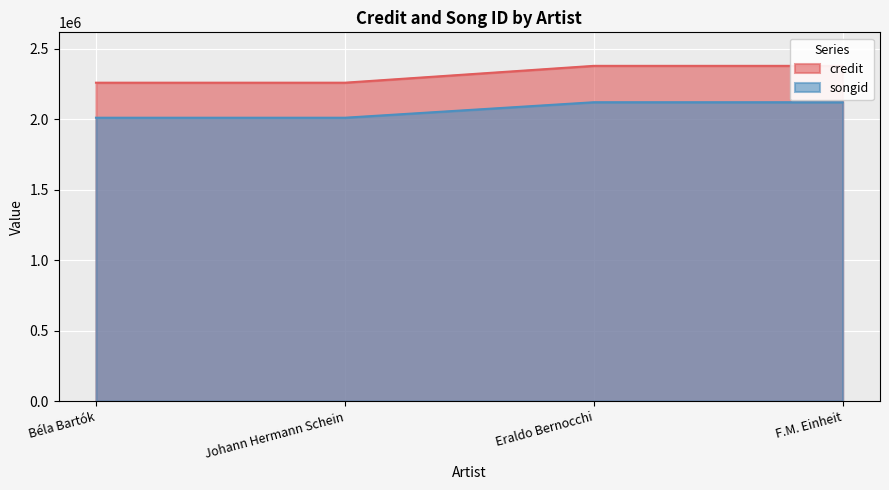

True or false: credit and songid intersect in this chart.

False